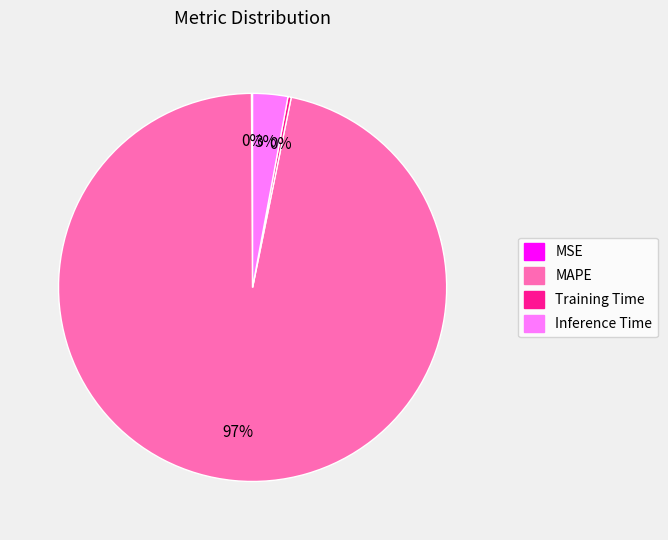

To the nearest percent, what is the difference between the MAPE and Inference Time slice percentages?

94%